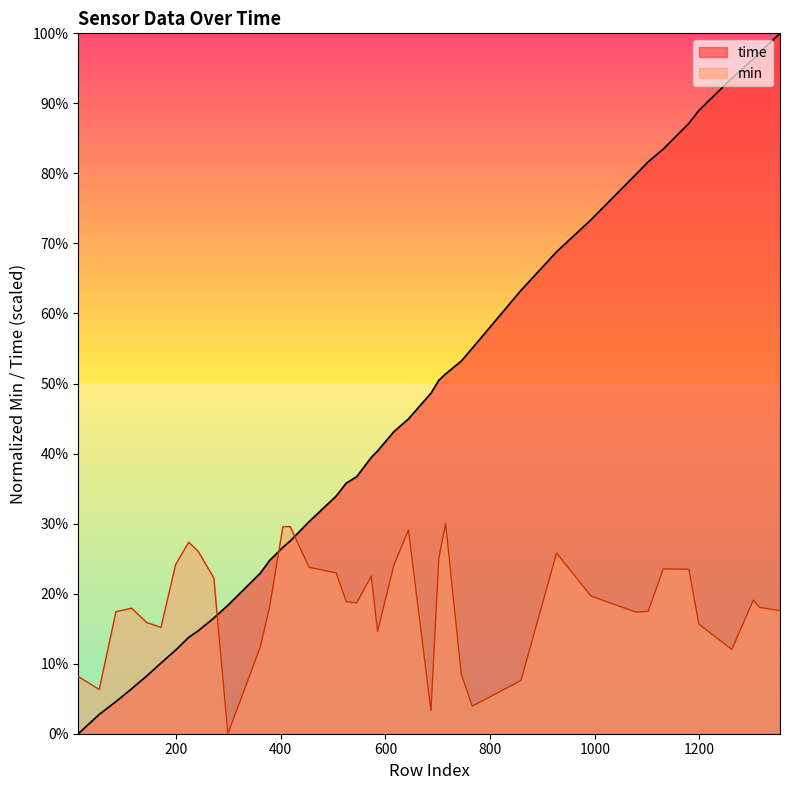

Between 299 and 644, which series saw the biggest shift?

min